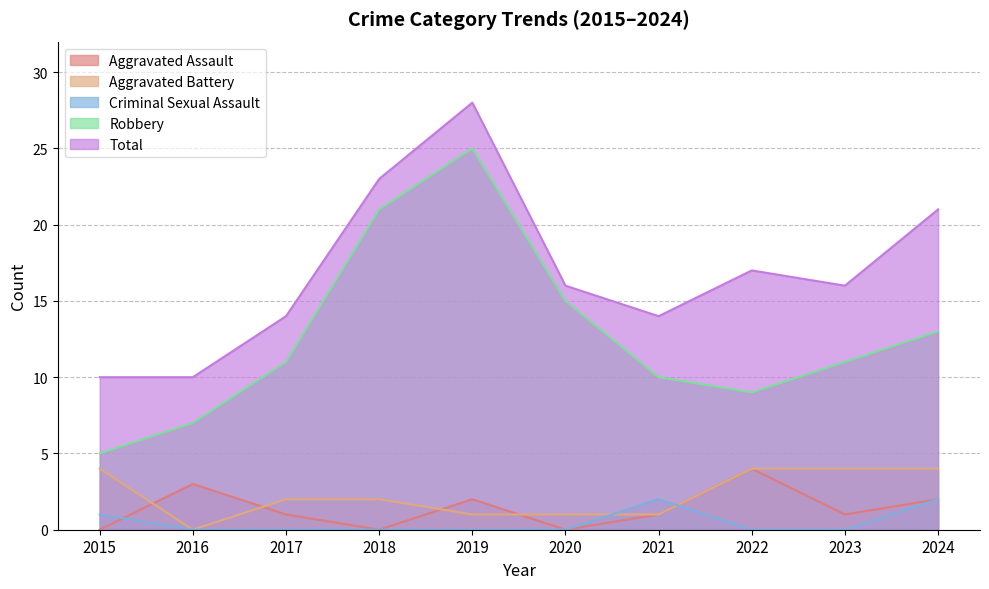

What are all the series names shown in the legend?

Aggravated Assault, Aggravated Battery, Criminal Sexual Assault, Robbery, Total